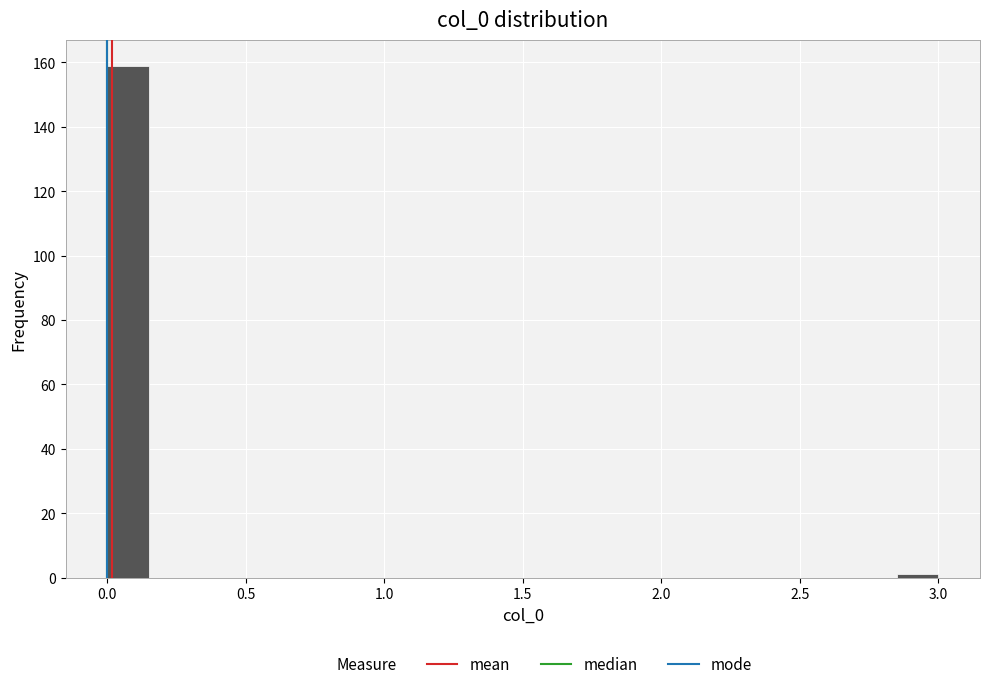

Around what value on the x-axis is the tallest bar? Give the approximate position of its centre, as read against the axis.

0.10